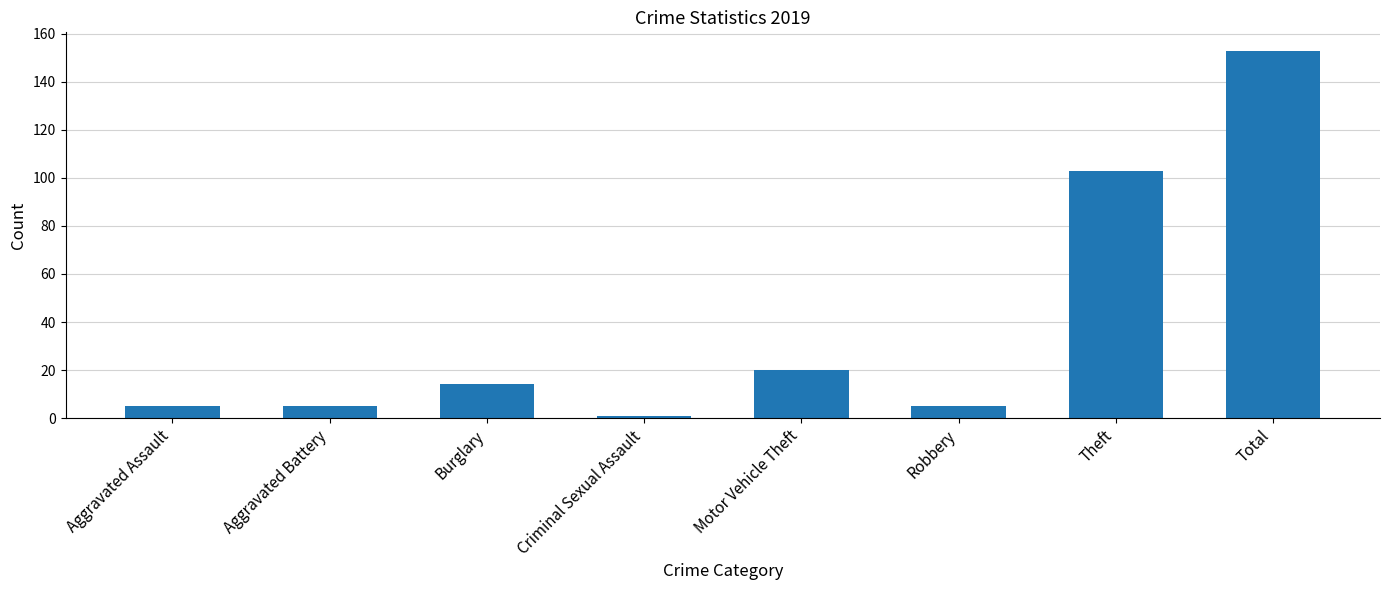

Between Burglary and Theft, which is larger?

Theft